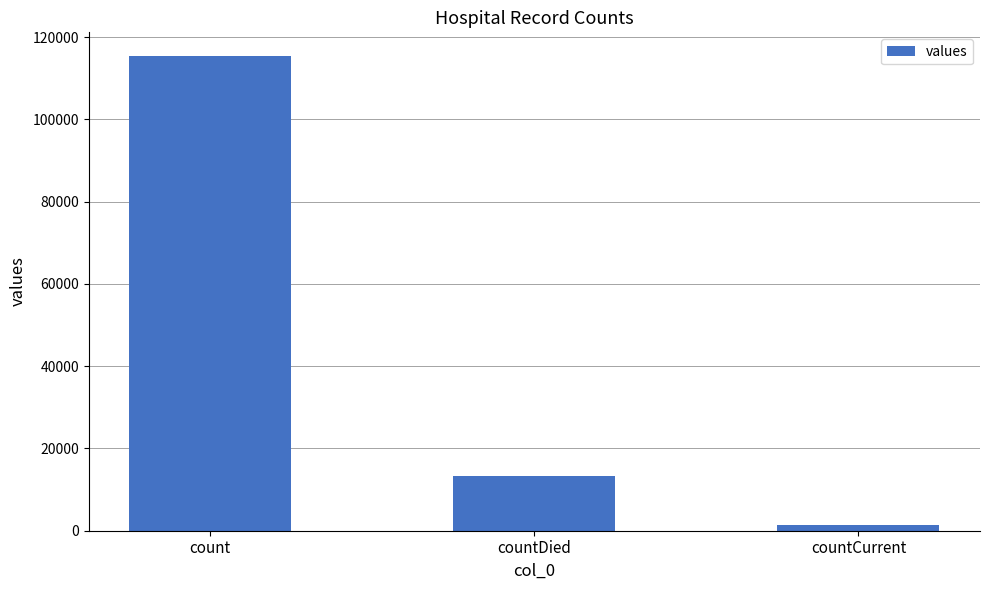

What is the difference between the values at count and countDied?

102036